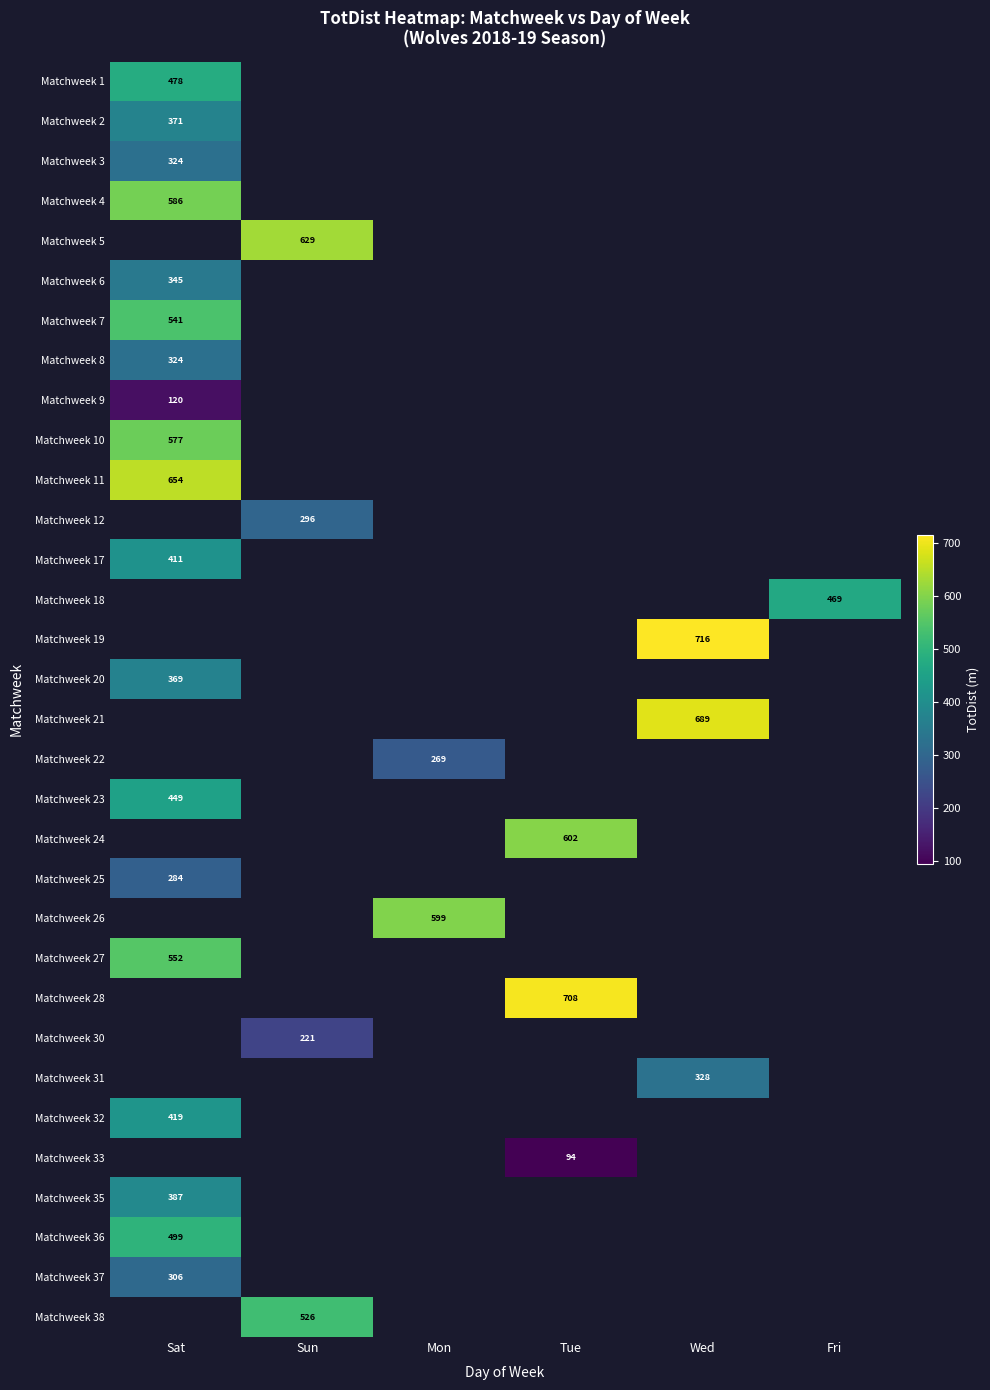

Which category has the lowest value across all series?

Tue